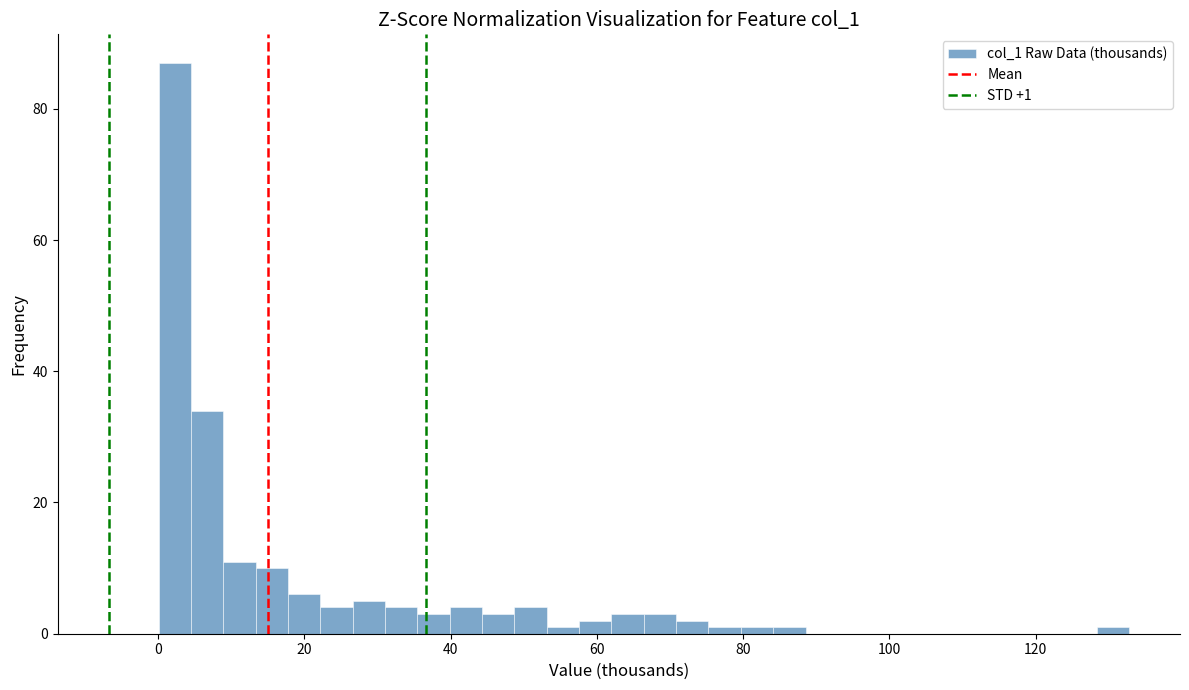

Read against the x-axis, roughly where is the centre of the tallest bar?

2